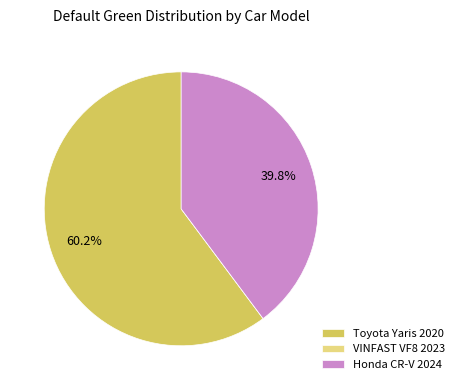

Approximately how many times larger is the value at Toyota Yaris 2020 compared to Honda CR-V 2024?

1.5